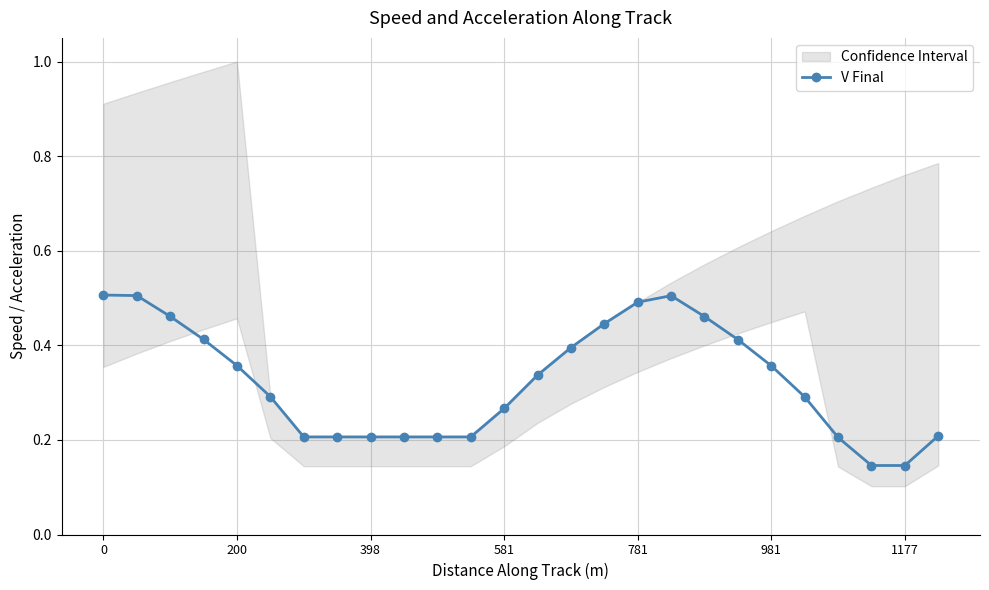

How many values are between 0 and 1?

26